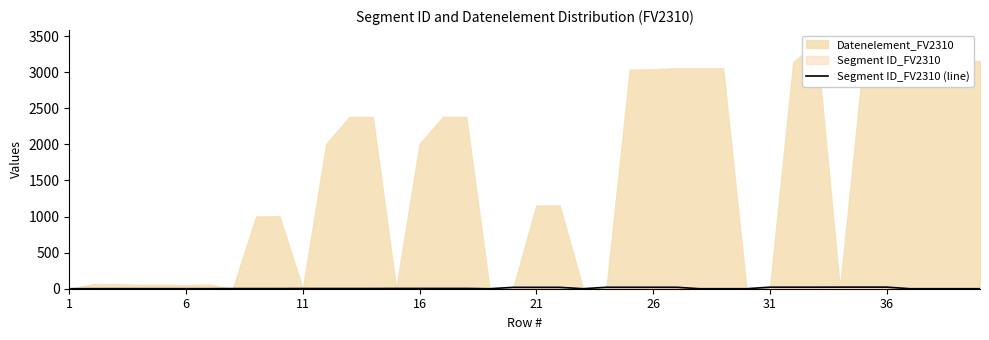

Between 31 and 34, which is larger?

34